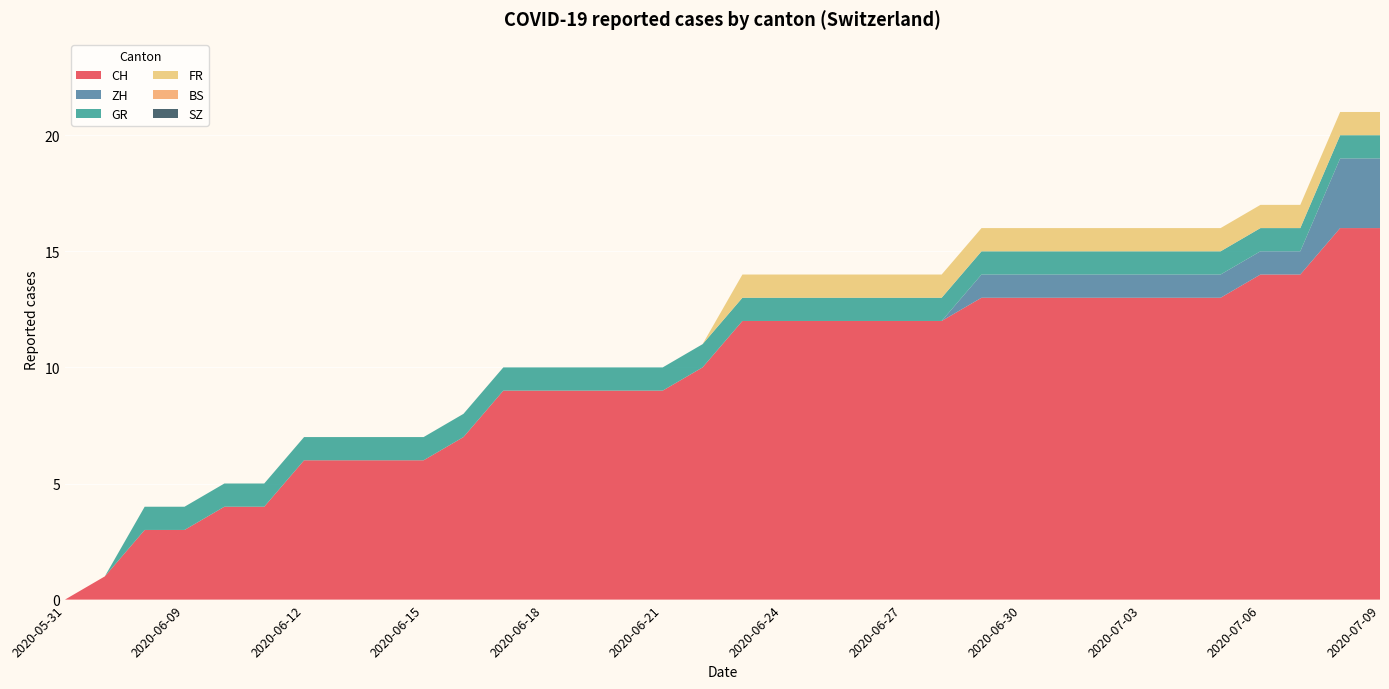

Reading right to left, extract all data points from this chart.

CH: 2020-07-09=16	2020-07-08=16	2020-07-07=14	2020-07-06=14	2020-07-05=13	2020-07-04=13	2020-07-03=13	2020-07-02=13	2020-07-01=13	2020-06-30=13	2020-06-29=13	2020-06-28=12	2020-06-27=12	2020-06-26=12	2020-06-25=12	2020-06-24=12	2020-06-23=12	2020-06-22=10	2020-06-21=9	2020-06-20=9	2020-06-19=9	2020-06-18=9	2020-06-17=9	2020-06-16=7	2020-06-15=6	2020-06-14=6	2020-06-13=6	2020-06-12=6	2020-06-11=4	2020-06-10=4	2020-06-09=3	2020-06-08=3	2020-06-07=1	2020-05-31=0
ZH: 2020-07-09=3	2020-07-08=3	2020-07-07=1	2020-07-06=1	2020-07-05=1	2020-07-04=1	2020-07-03=1	2020-07-02=1	2020-07-01=1	2020-06-30=1	2020-06-29=1	2020-06-28=0	2020-06-27=0	2020-06-26=0	2020-06-25=0	2020-06-24=0	2020-06-23=0	2020-06-22=0	2020-06-21=0	2020-06-20=0	2020-06-19=0	2020-06-18=0	2020-06-17=0	2020-06-16=0	2020-06-15=0	2020-06-14=0	2020-06-13=0	2020-06-12=0	2020-06-11=0	2020-06-10=0	2020-06-09=0	2020-06-08=0	2020-06-07=0	2020-05-31=0
GR: 2020-07-09=1	2020-07-08=1	2020-07-07=1	2020-07-06=1	2020-07-05=1	2020-07-04=1	2020-07-03=1	2020-07-02=1	2020-07-01=1	2020-06-30=1	2020-06-29=1	2020-06-28=1	2020-06-27=1	2020-06-26=1	2020-06-25=1	2020-06-24=1	2020-06-23=1	2020-06-22=1	2020-06-21=1	2020-06-20=1	2020-06-19=1	2020-06-18=1	2020-06-17=1	2020-06-16=1	2020-06-15=1	2020-06-14=1	2020-06-13=1	2020-06-12=1	2020-06-11=1	2020-06-10=1	2020-06-09=1	2020-06-08=1	2020-06-07=0	2020-05-31=0
FR: 2020-07-09=1	2020-07-08=1	2020-07-07=1	2020-07-06=1	2020-07-05=1	2020-07-04=1	2020-07-03=1	2020-07-02=1	2020-07-01=1	2020-06-30=1	2020-06-29=1	2020-06-28=1	2020-06-27=1	2020-06-26=1	2020-06-25=1	2020-06-24=1	2020-06-23=1	2020-06-22=0	2020-06-21=0	2020-06-20=0	2020-06-19=0	2020-06-18=0	2020-06-17=0	2020-06-16=0	2020-06-15=0	2020-06-14=0	2020-06-13=0	2020-06-12=0	2020-06-11=0	2020-06-10=0	2020-06-09=0	2020-06-08=0	2020-06-07=0	2020-05-31=0
BS: 2020-07-09=0	2020-07-08=0	2020-07-07=0	2020-07-06=0	2020-07-05=0	2020-07-04=0	2020-07-03=0	2020-07-02=0	2020-07-01=0	2020-06-30=0	2020-06-29=0	2020-06-28=0	2020-06-27=0	2020-06-26=0	2020-06-25=0	2020-06-24=0	2020-06-23=0	2020-06-22=0	2020-06-21=0	2020-06-20=0	2020-06-19=0	2020-06-18=0	2020-06-17=0	2020-06-16=0	2020-06-15=0	2020-06-14=0	2020-06-13=0	2020-06-12=0	2020-06-11=0	2020-06-10=0	2020-06-09=0	2020-06-08=0	2020-06-07=0	2020-05-31=0
SZ: 2020-07-09=0	2020-07-08=0	2020-07-07=0	2020-07-06=0	2020-07-05=0	2020-07-04=0	2020-07-03=0	2020-07-02=0	2020-07-01=0	2020-06-30=0	2020-06-29=0	2020-06-28=0	2020-06-27=0	2020-06-26=0	2020-06-25=0	2020-06-24=0	2020-06-23=0	2020-06-22=0	2020-06-21=0	2020-06-20=0	2020-06-19=0	2020-06-18=0	2020-06-17=0	2020-06-16=0	2020-06-15=0	2020-06-14=0	2020-06-13=0	2020-06-12=0	2020-06-11=0	2020-06-10=0	2020-06-09=0	2020-06-08=0	2020-06-07=0	2020-05-31=0